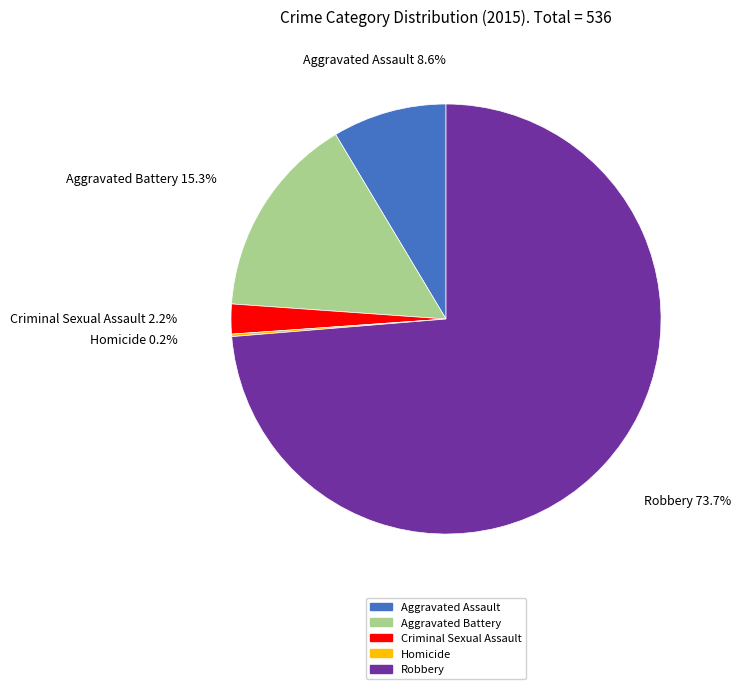

What percentage do Robbery and Aggravated Assault together represent?

82.3%